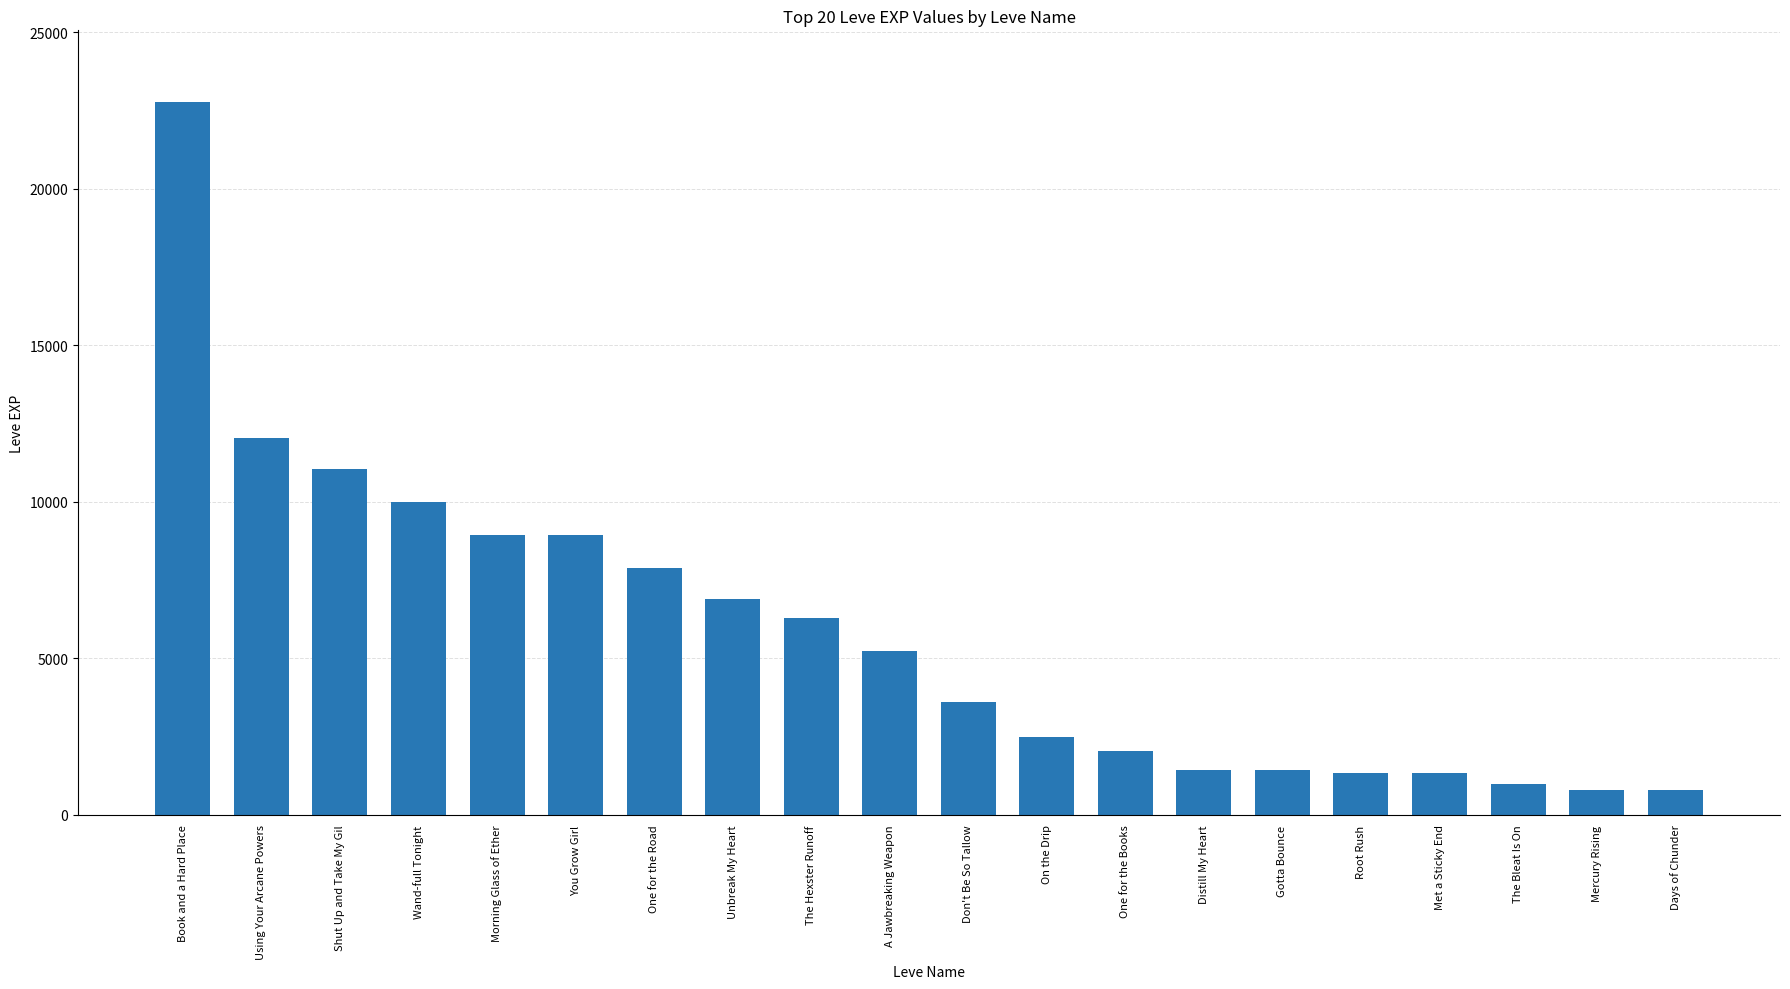

The chart shows a value of 20337 at Using Your Arcane Powers. True or false?

False